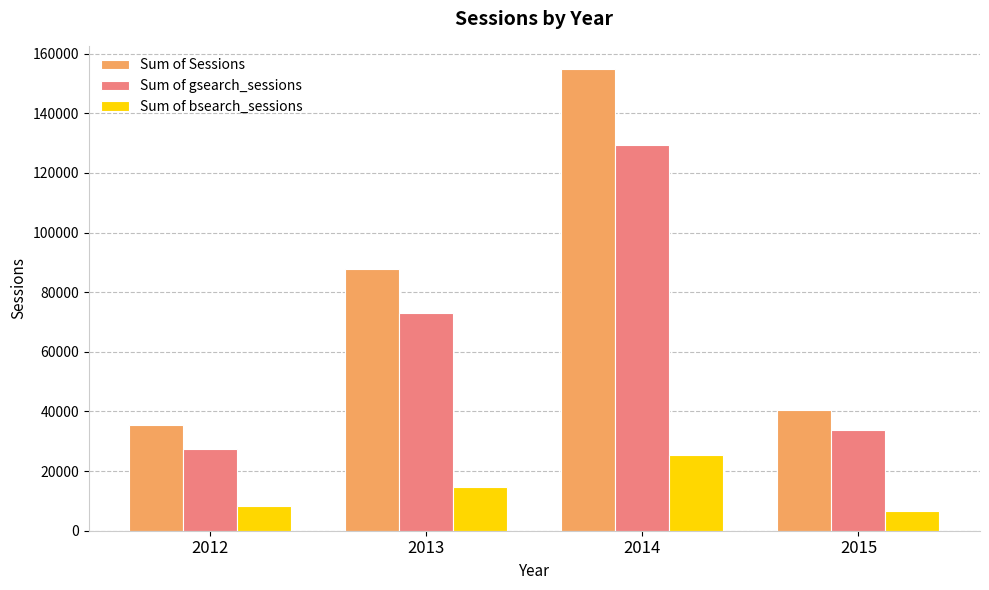

Between 2014 and 2015, which series saw the biggest shift?

Sum of Sessions